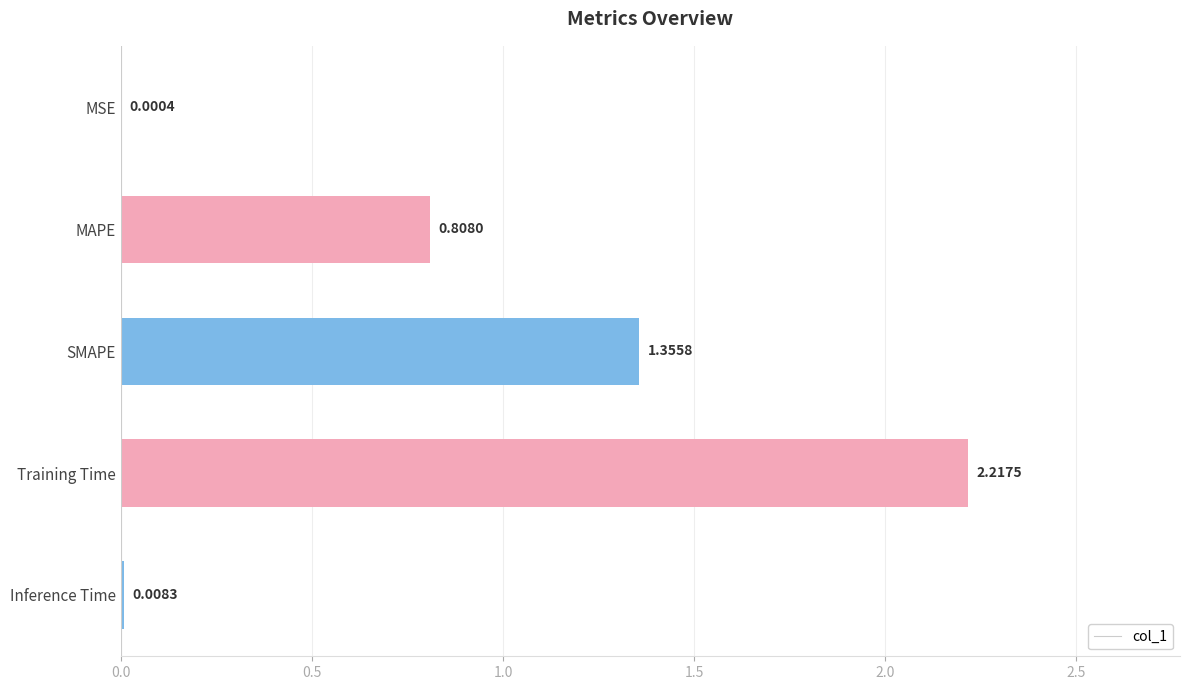

Between SMAPE and Training Time, which is larger?

Training Time